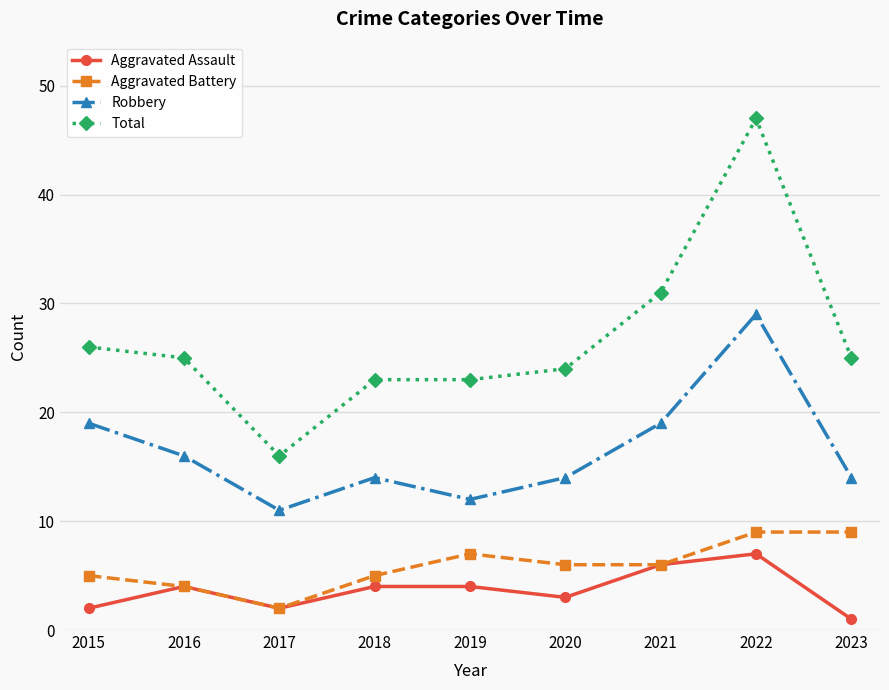

How many series are shown in this chart?

4